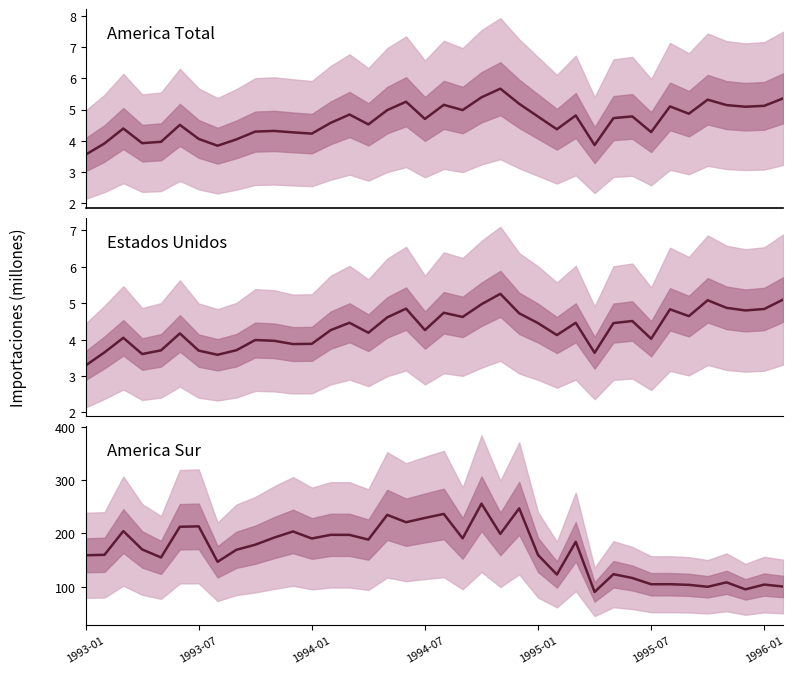

In america_sur, how many points are lower than both neighbors (excluding endpoints)?

12